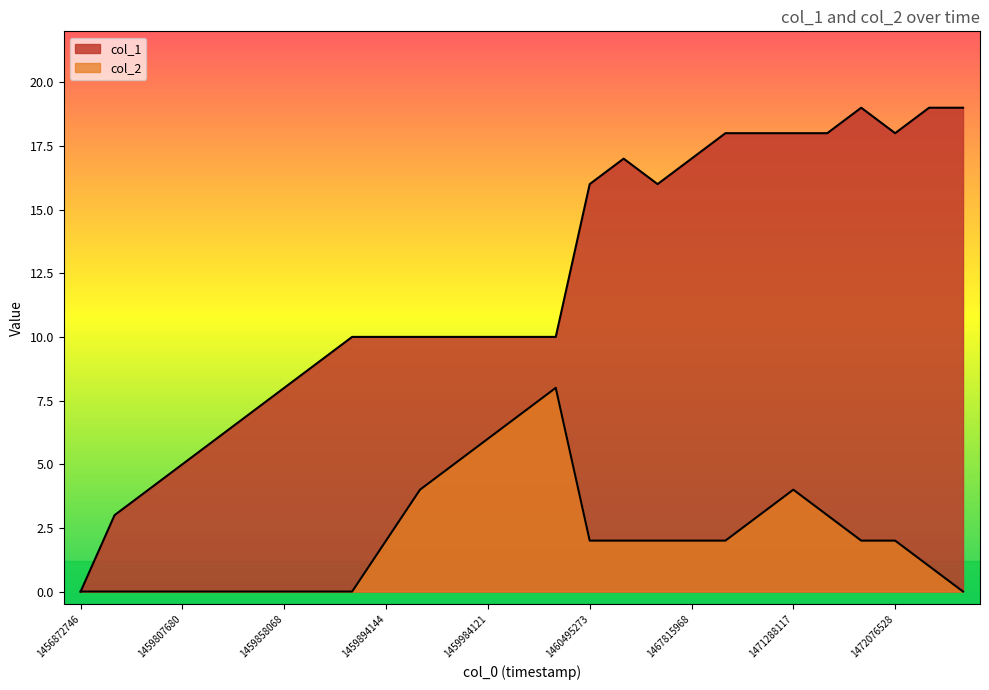

Which series has the largest total across all categories?

col_1